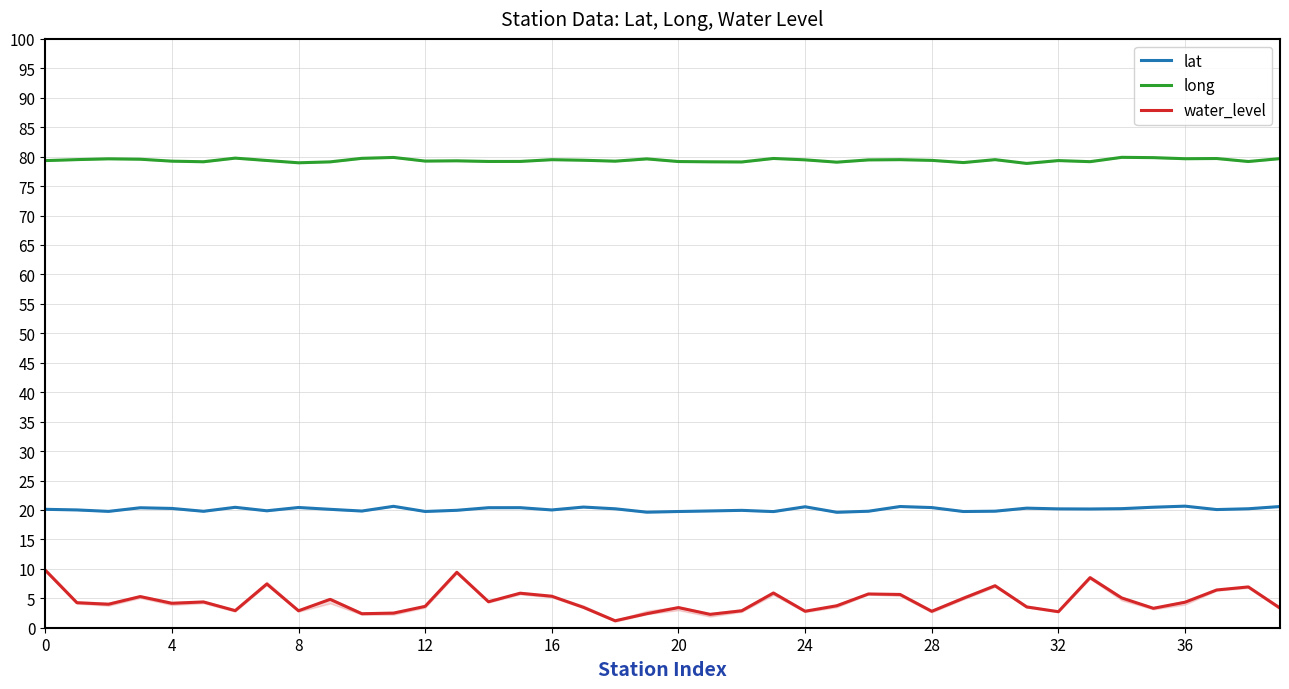

What is the highest value of the lat series?

20.6